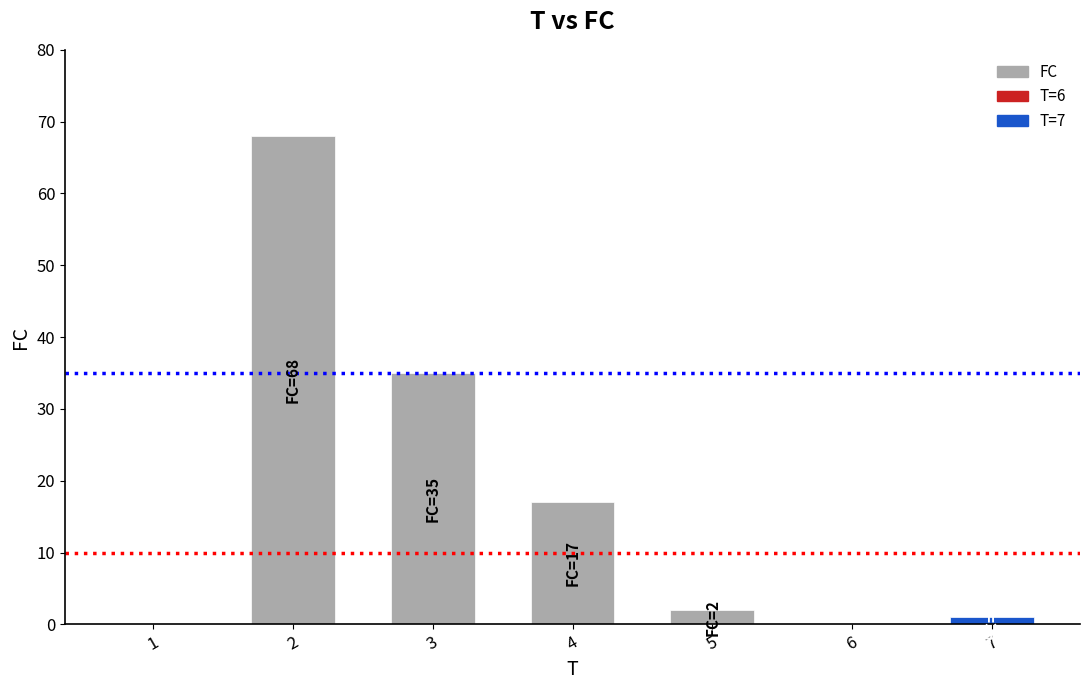

What is the change in value from 4 to 5?

-15